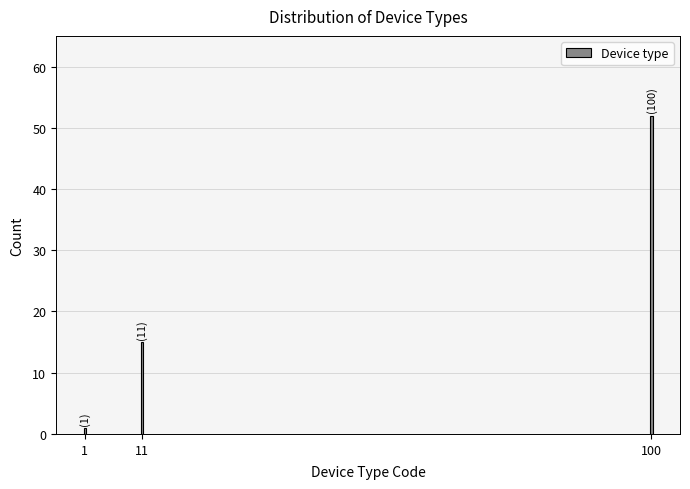

Reading right to left, what are all the values shown in this chart?

100=52	11=15	1=1